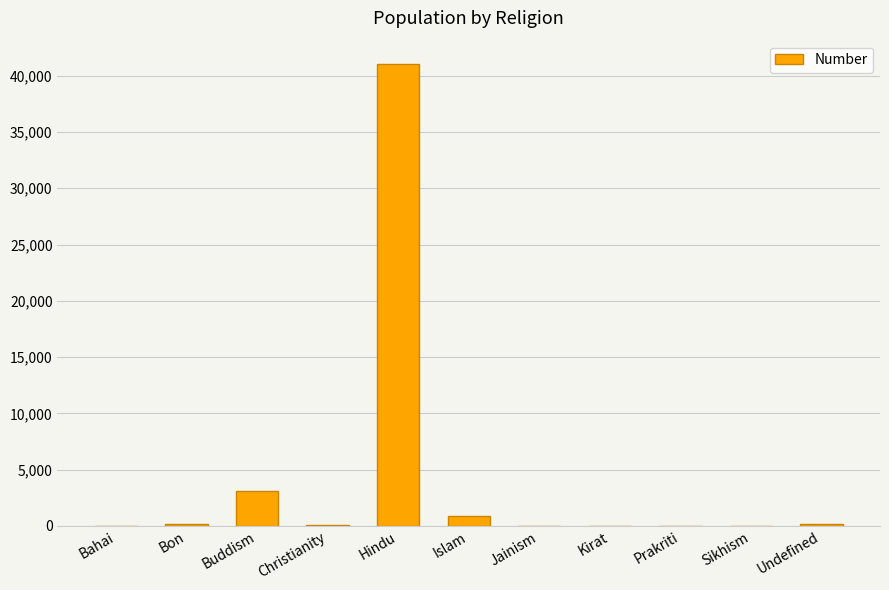

Where is the data nearest to the value 20533?

Buddism